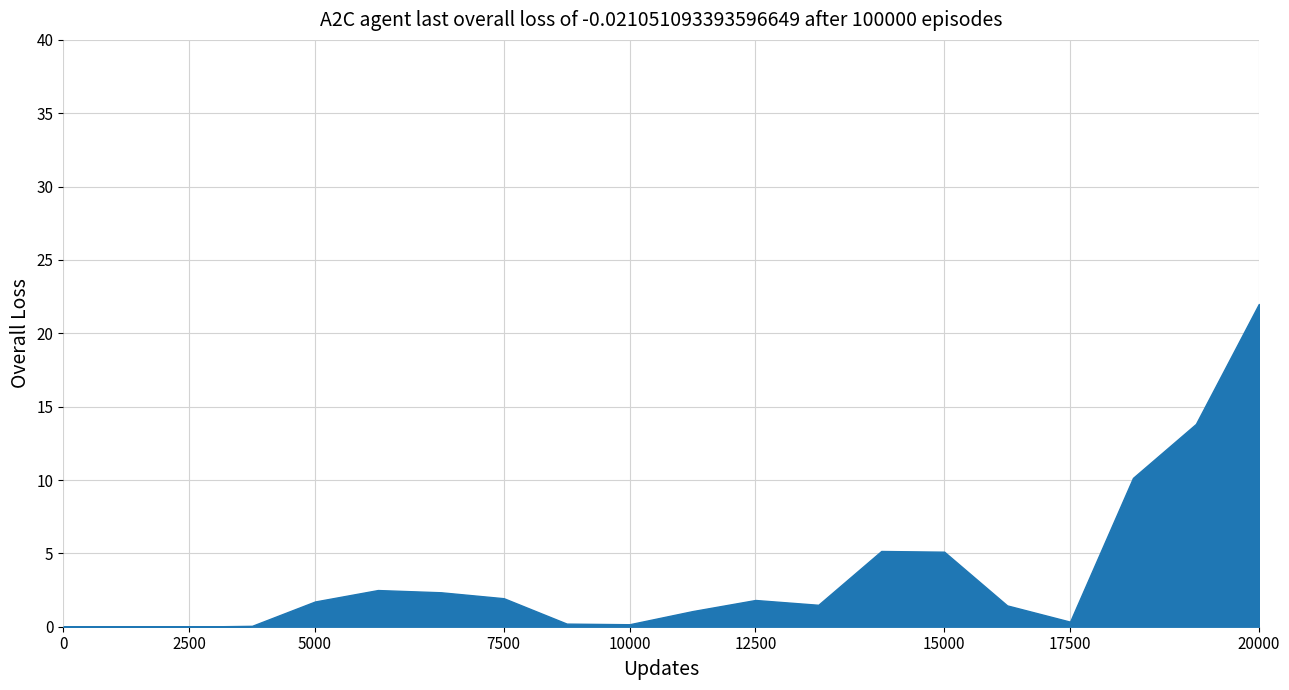

Which label corresponds to the largest value in the chart?

20000